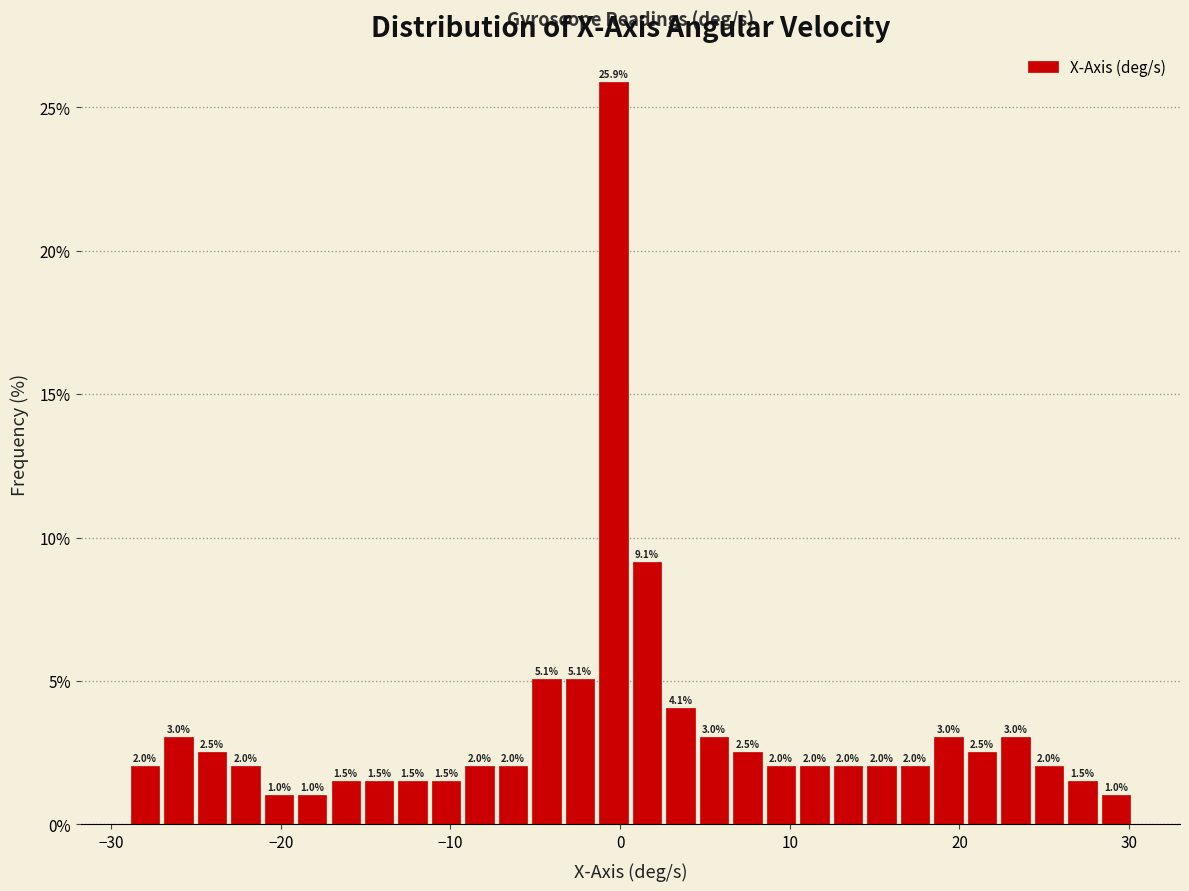

Around what value on the x-axis is the tallest bar? Give the approximate position of its centre, as read against the axis.

0